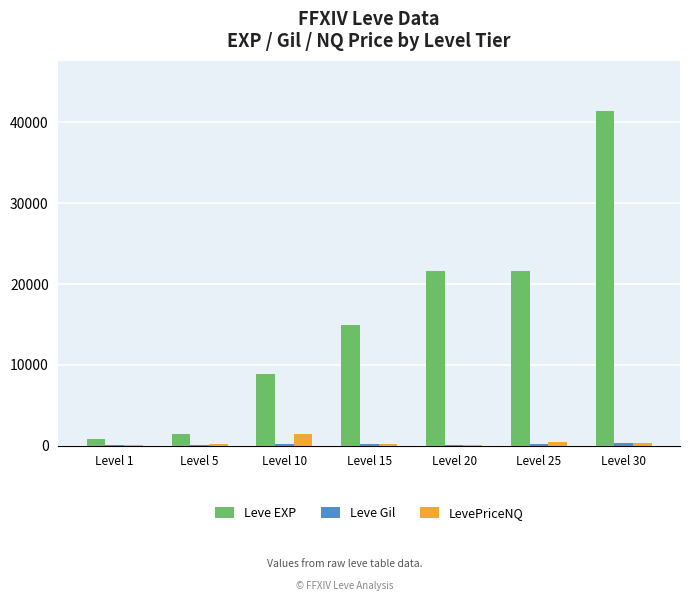

Which series changed the most between Level 5 and Level 10?

Leve EXP